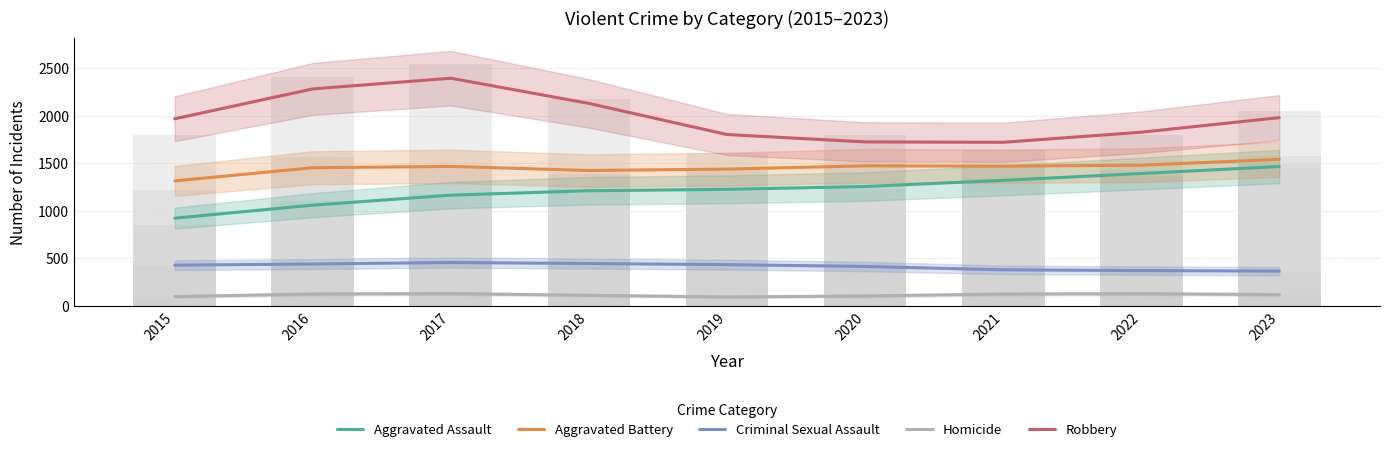

How many bars are there in each group?

5